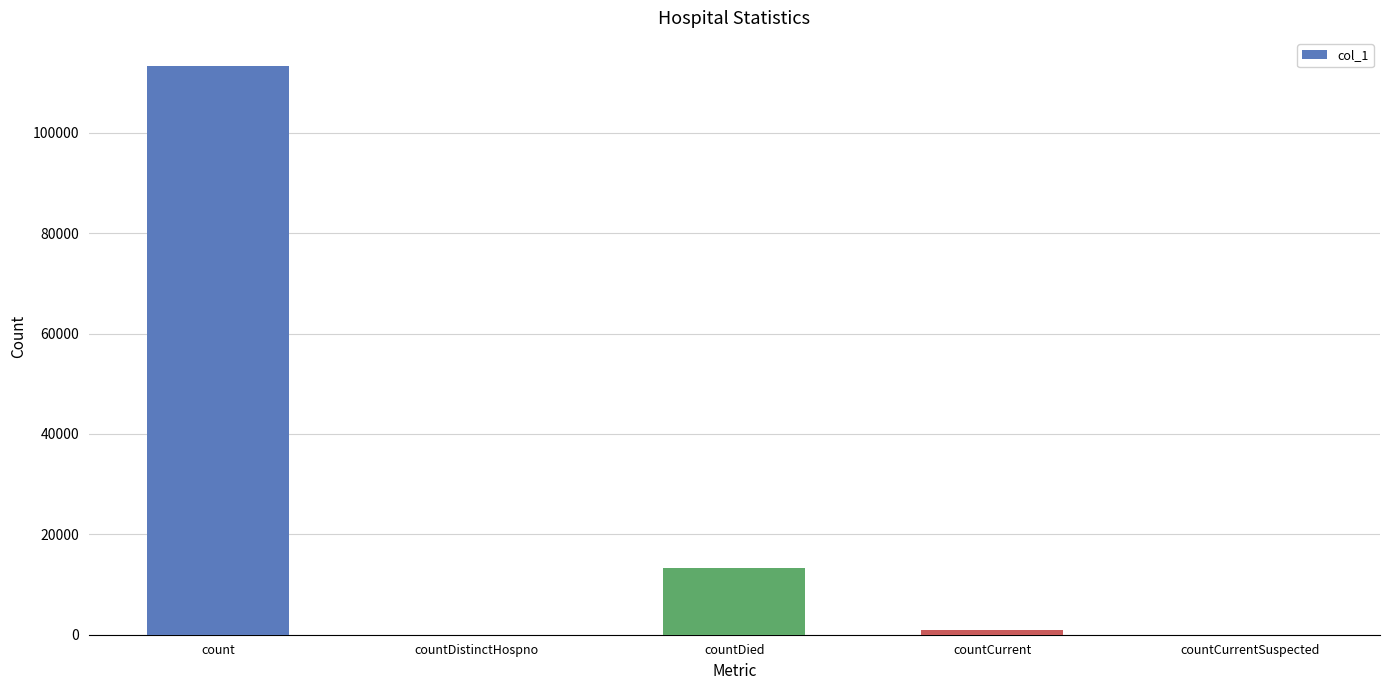

The value at countCurrent is 987. True or false?

True